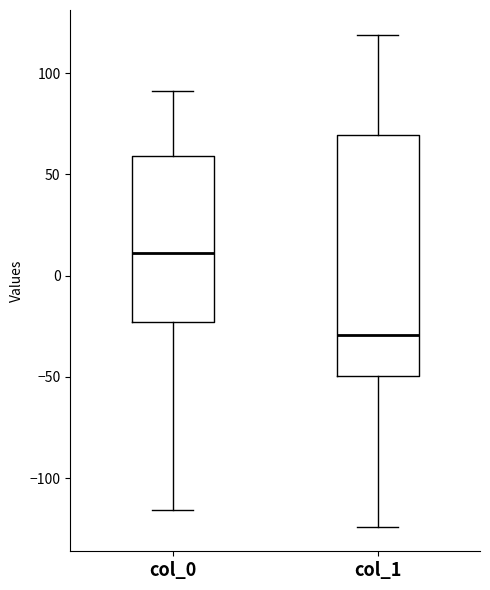

Reading left to right, read every box against the y-axis: the position of its median line, the range the box covers, and the ends of its whiskers. The values are not printed on the chart, so give them approximately, as read against the axis.

col_0: median 10, box -25 to 60, whiskers -115 to 90
col_1: median -30, box -50 to 70, whiskers -125 to 120